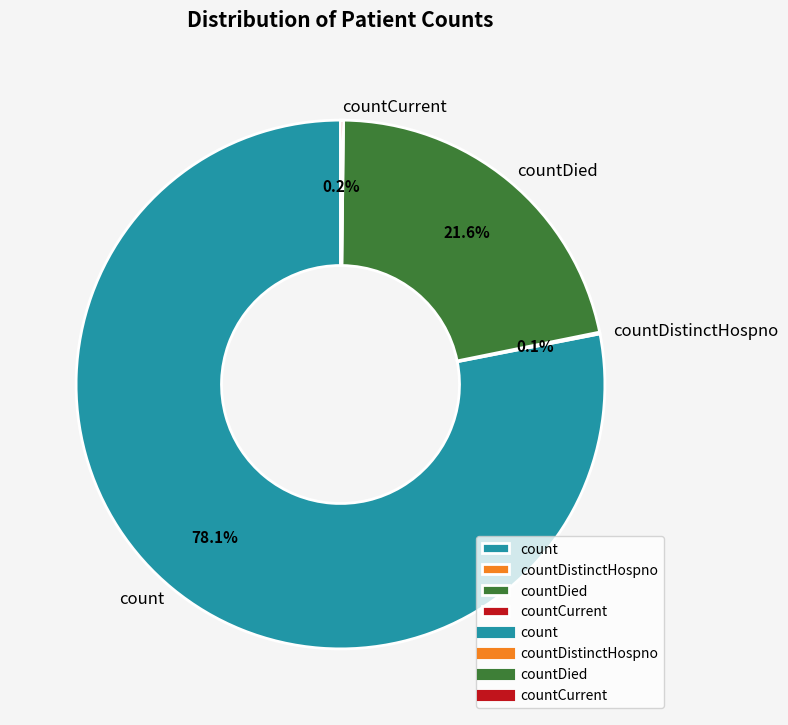

Does any single category account for the majority?

Yes